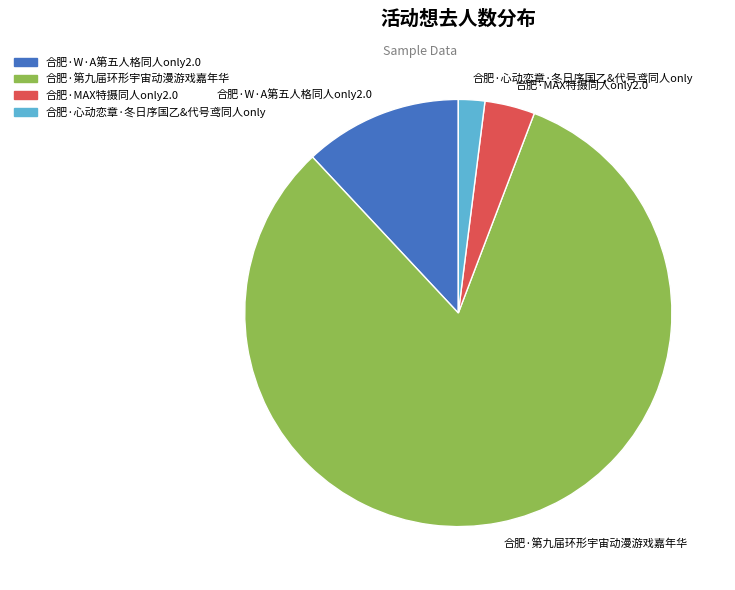

Count the number of slices in the pie.

4